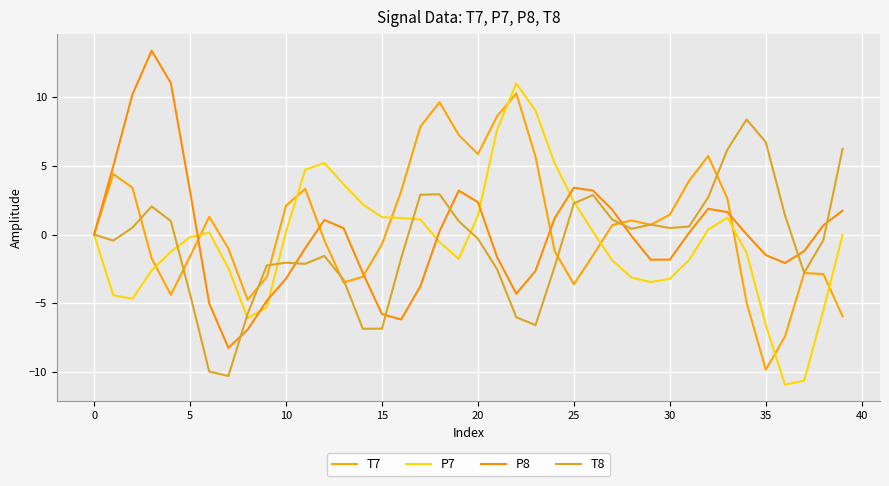

Does the chart display data point markers on the line(s)?

No